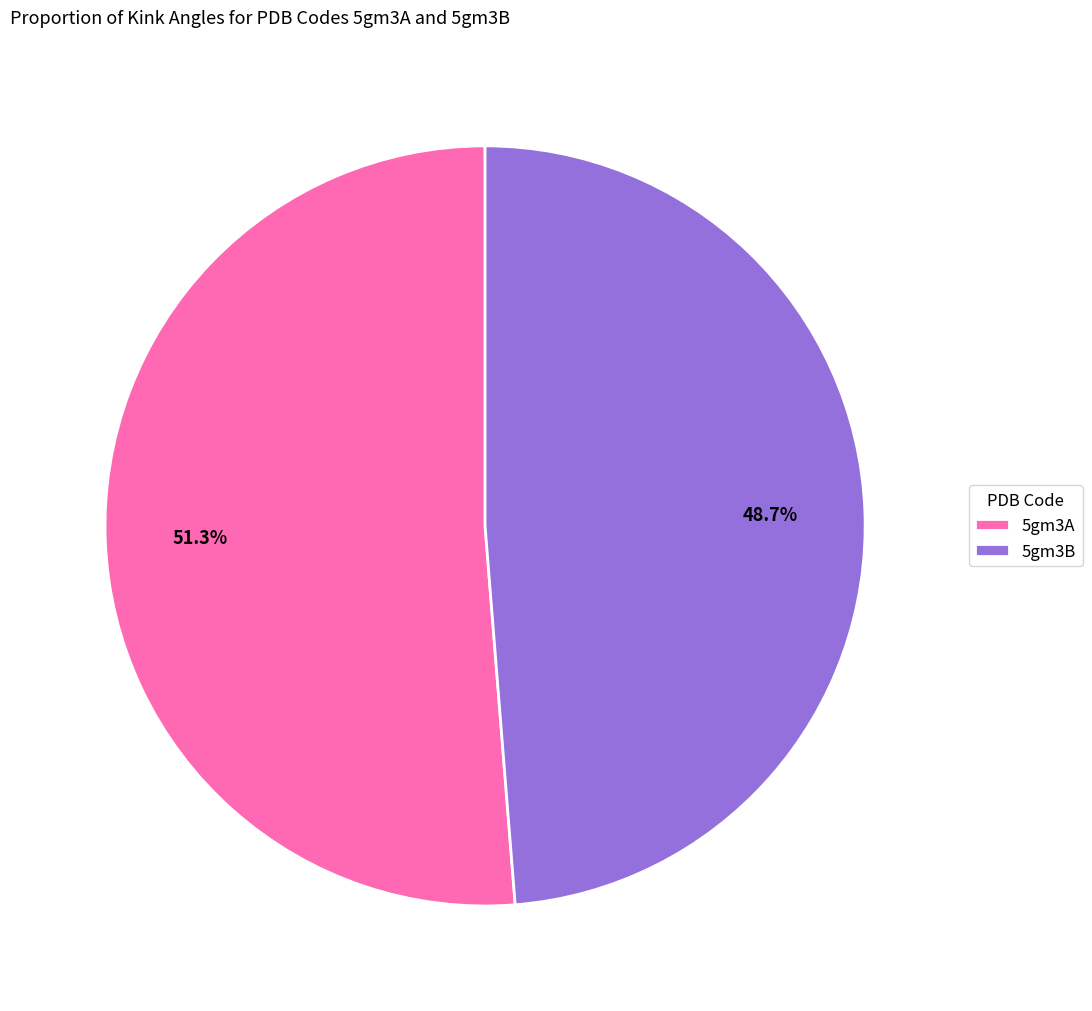

To the nearest percent, what is the difference between the largest and smallest slice percentages?

3%